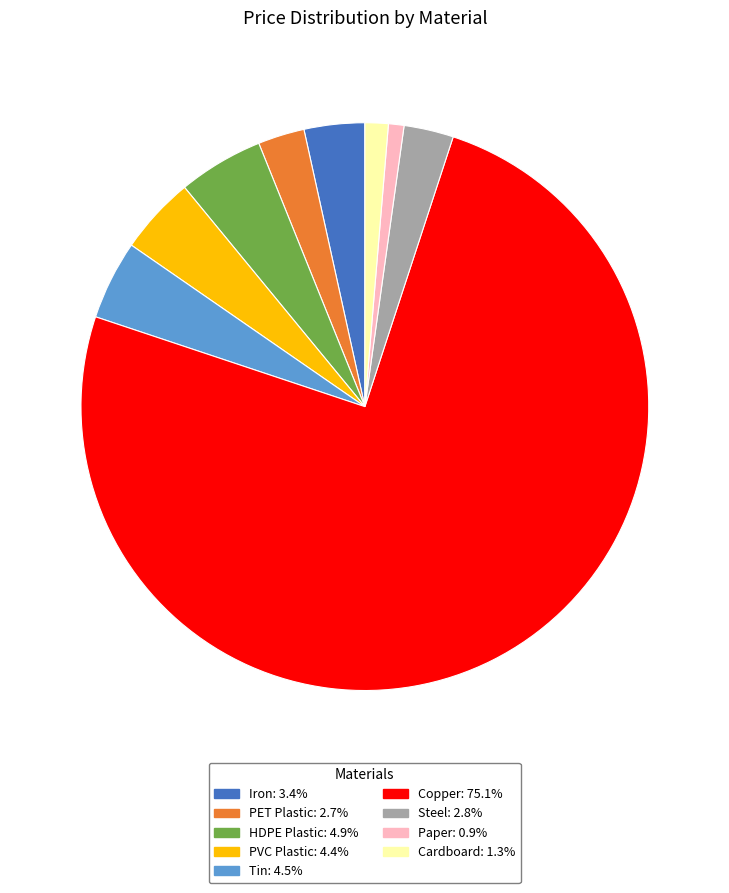

Between Copper and Paper, which is larger?

Copper